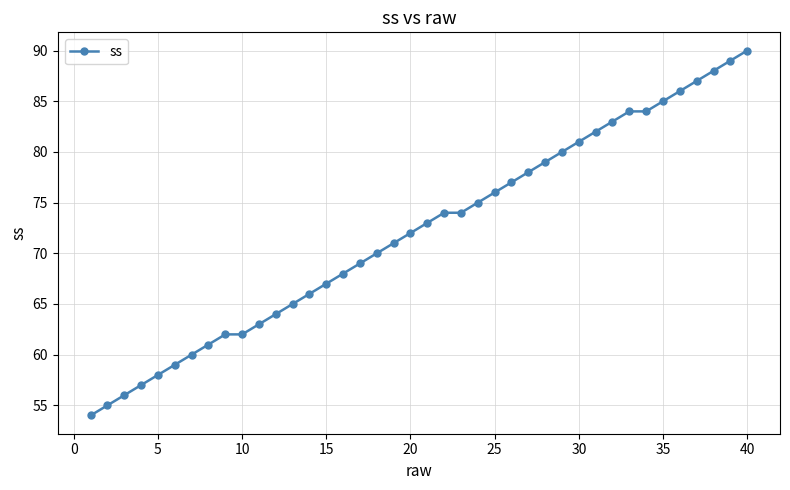

What is the value of the 5th point from the left?

58